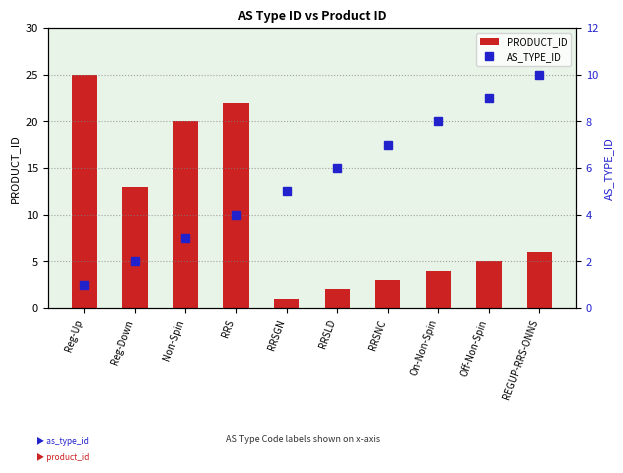

What is the total value across all series at Reg-Down?

15